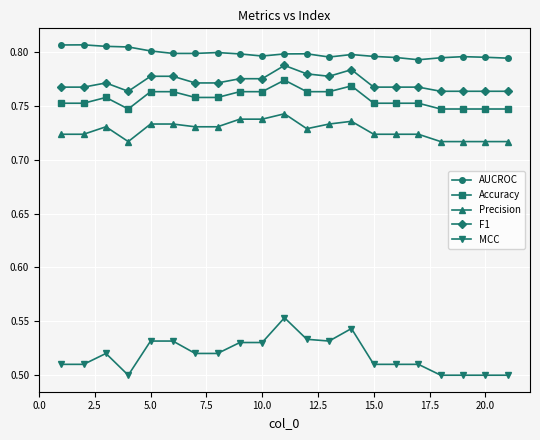

How many data points does each series have?

21